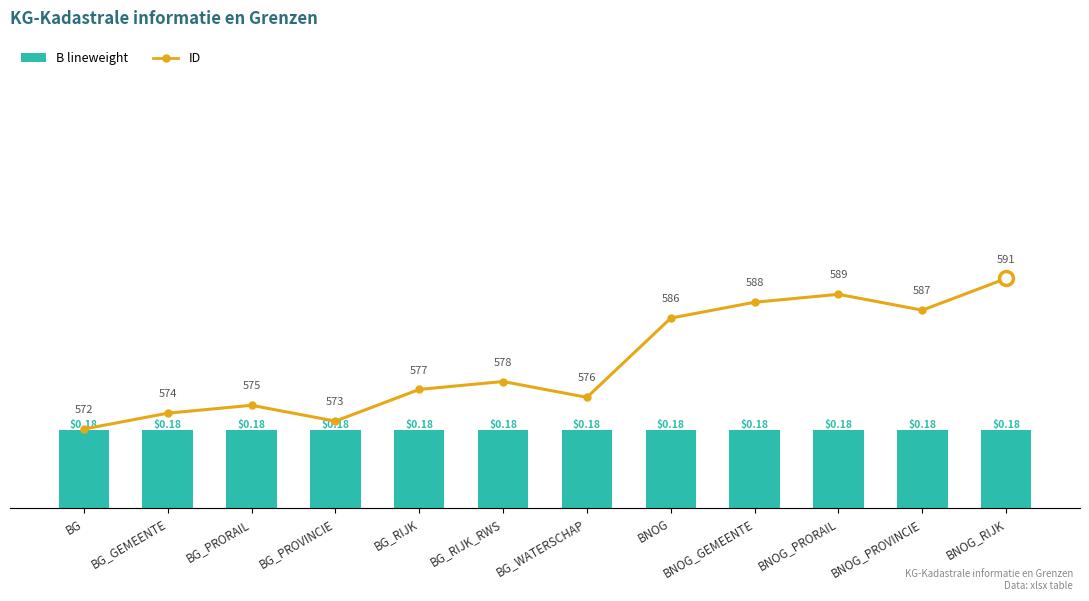

True or false: ID has a value of 996.5 at BNOG_RIJK.

False